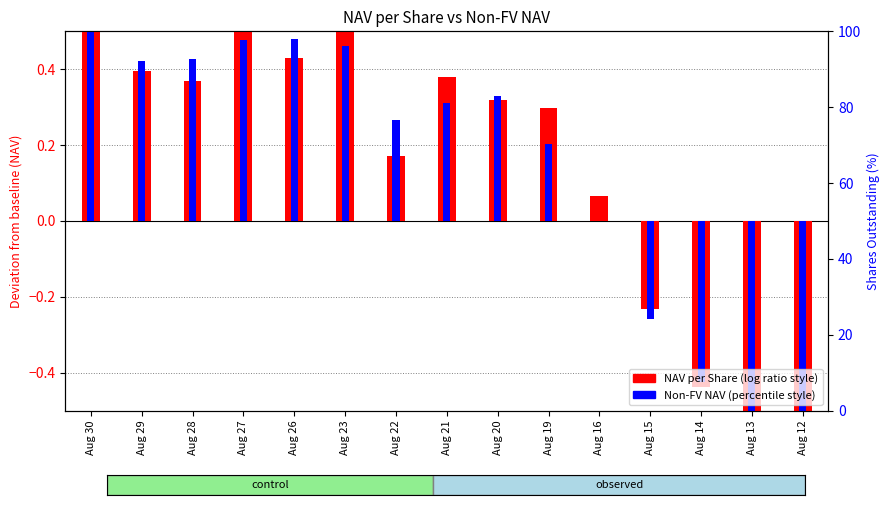

Count the Shares Outstanding pct values in the range 30 to 60.

15